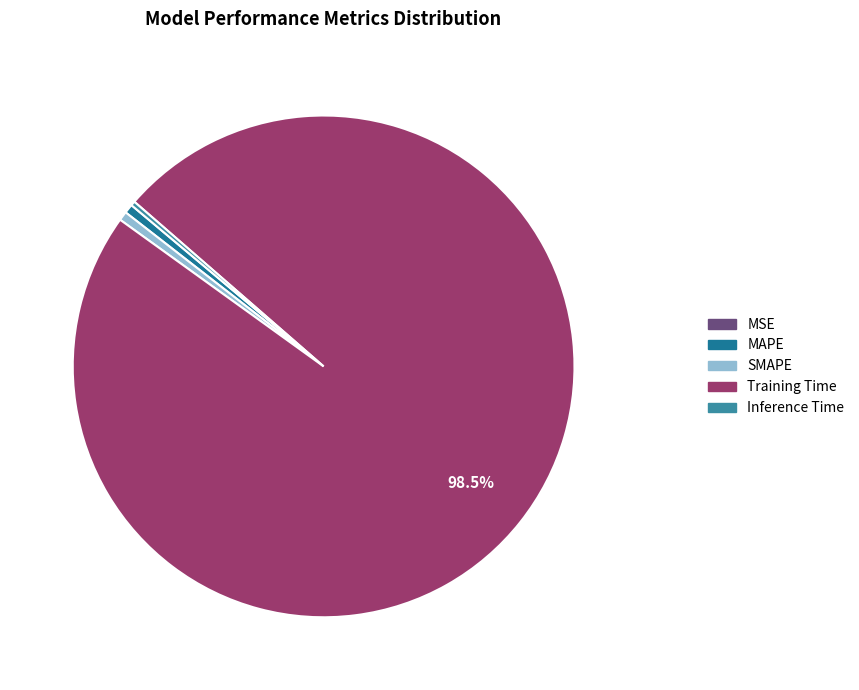

To the nearest percent, what is the combined percentage of MAPE and MSE?

1%